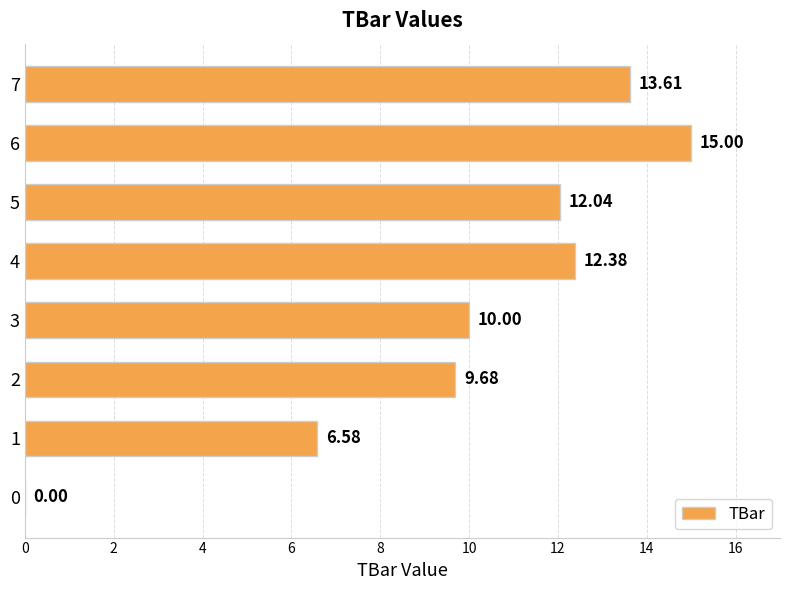

Are the bars horizontal?

Yes